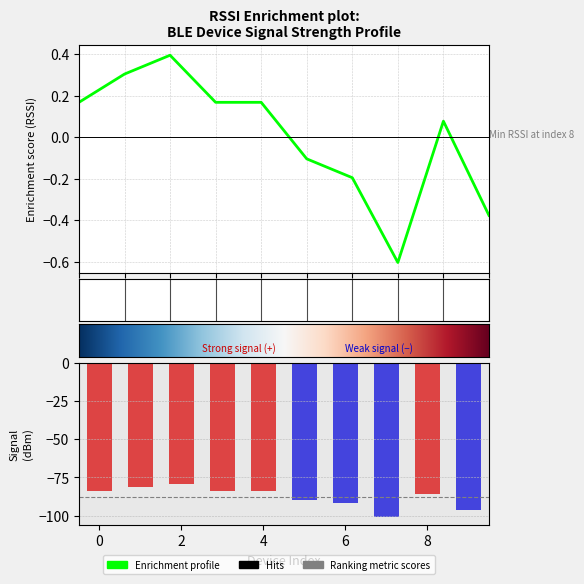

Which category has the highest value across all series?

2